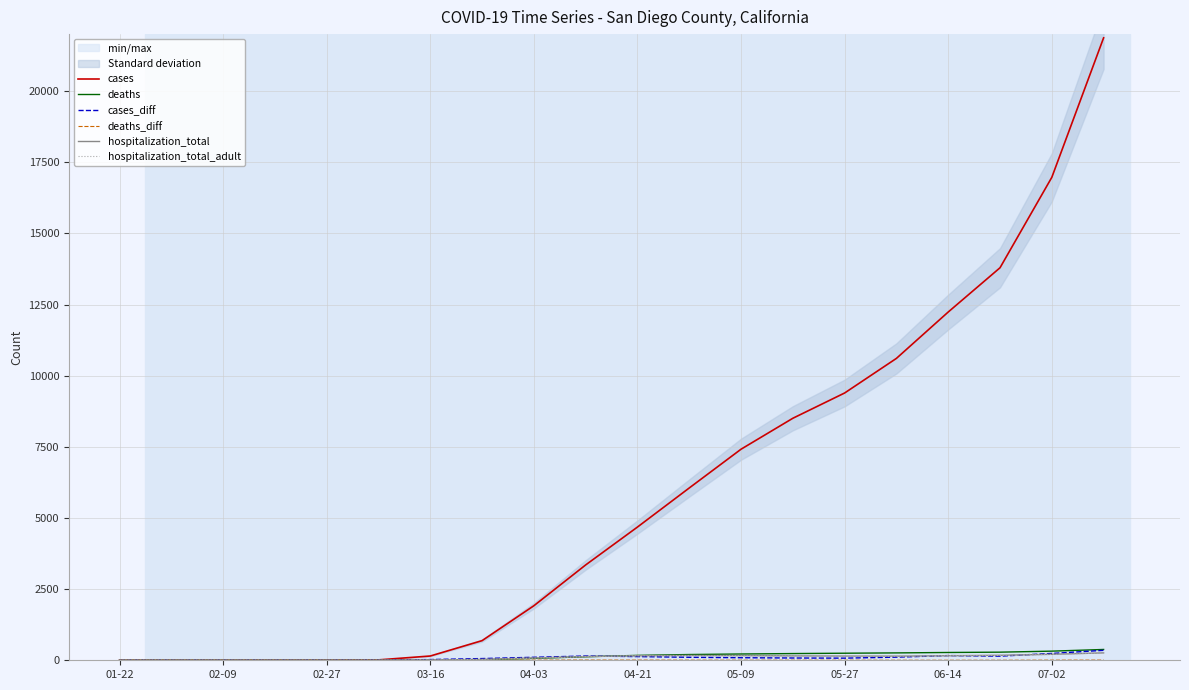

Which series has the widest spread of values?

cases